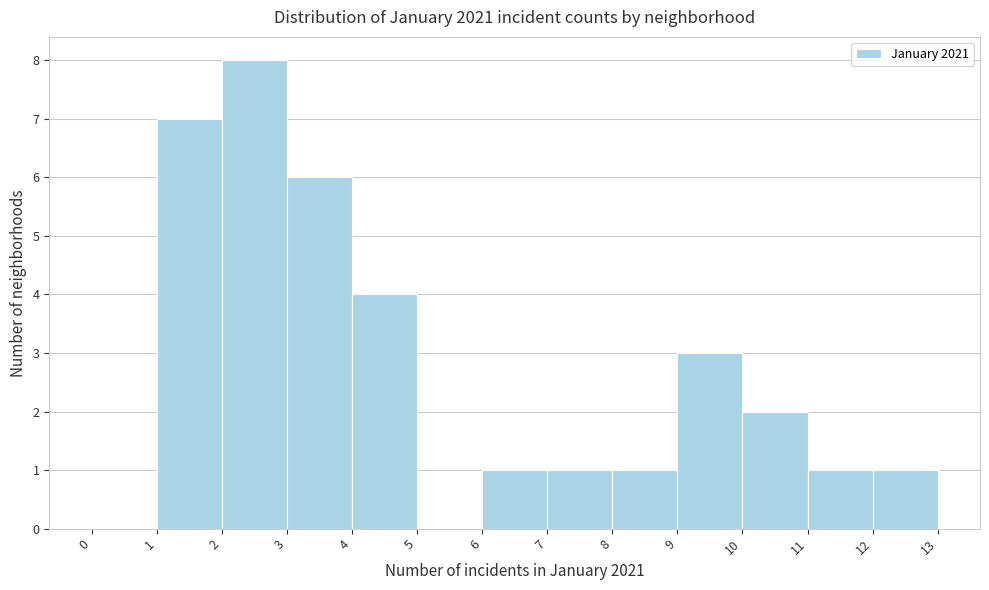

Which range on the x-axis has the tallest bar?

2 to 3